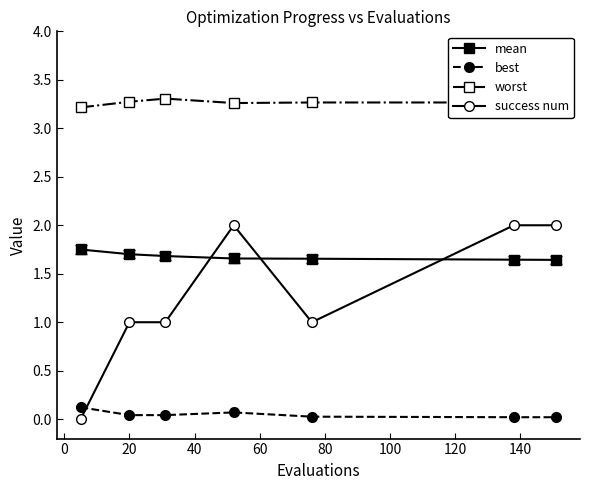

Which series has the largest range (max minus min)?

success num